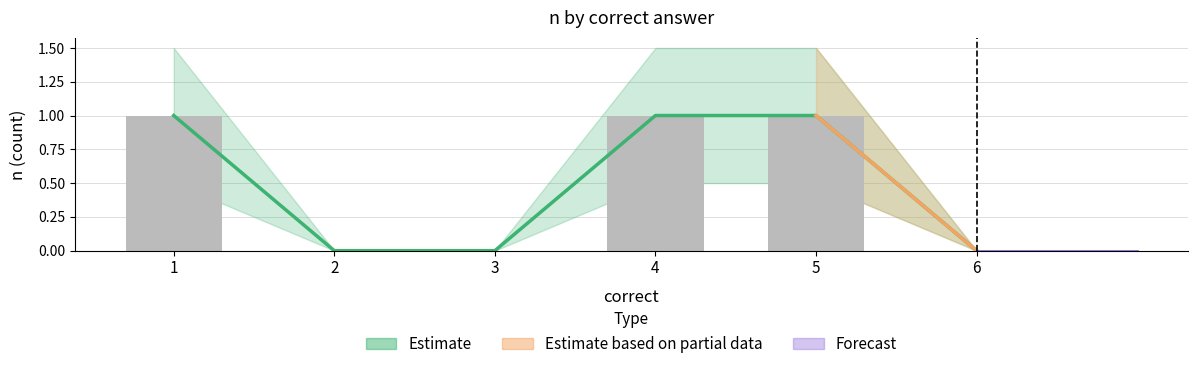

True or false: n has a value of 0.0 at 6.

True